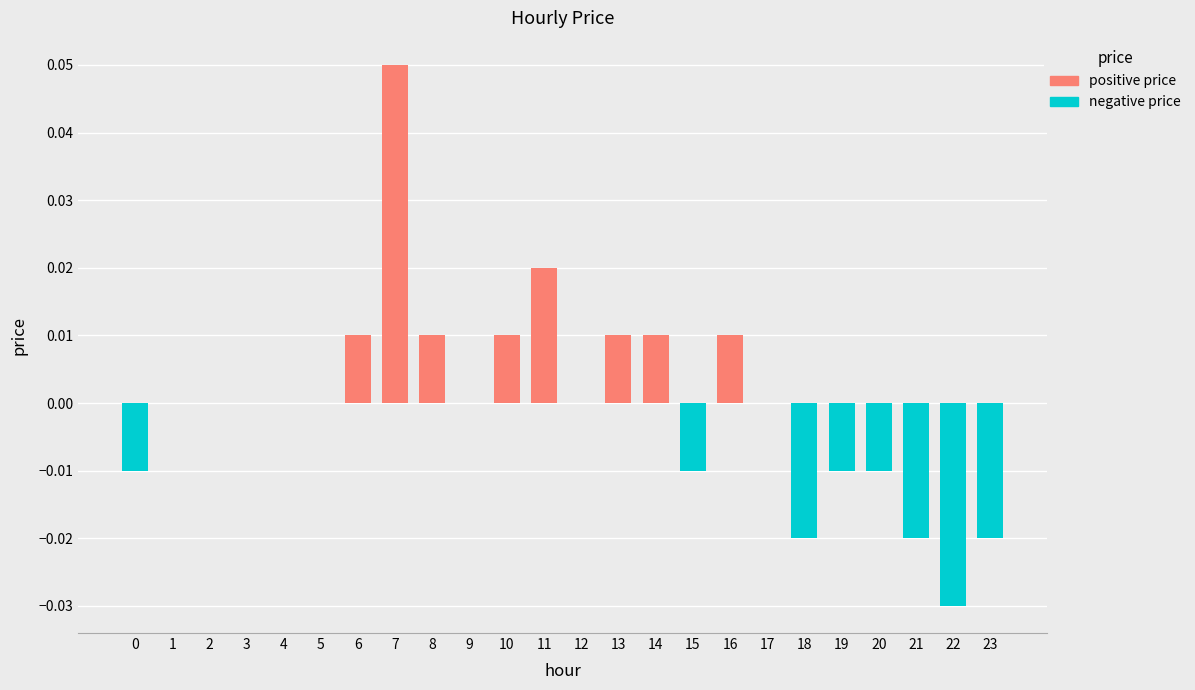

The value of negative price at 7 is 0.0. True or false?

True